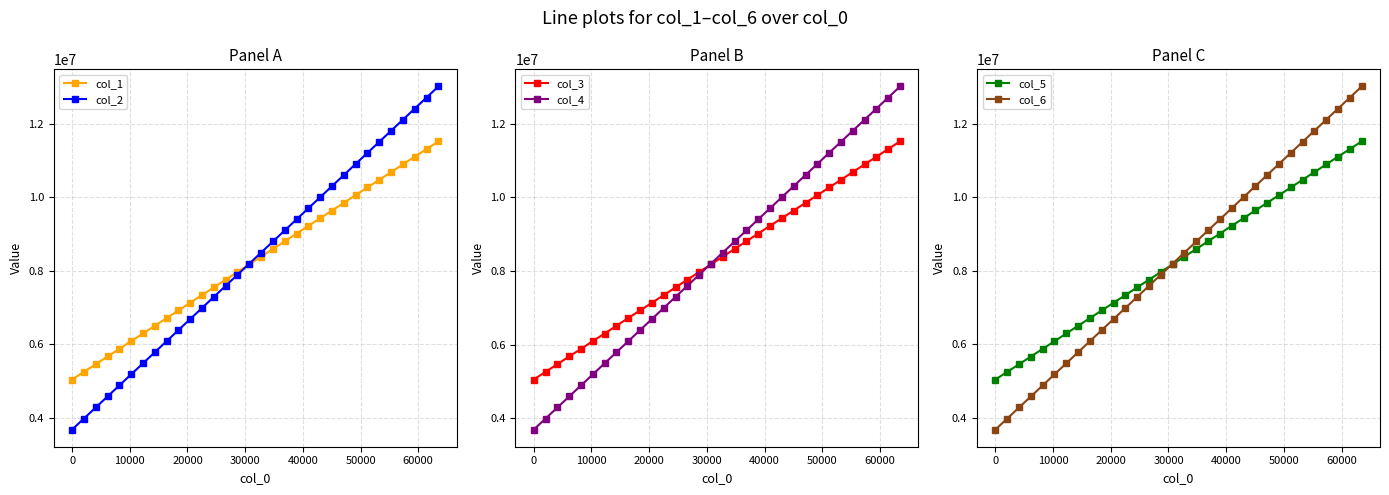

Which series has the largest range (max minus min)?

col_2